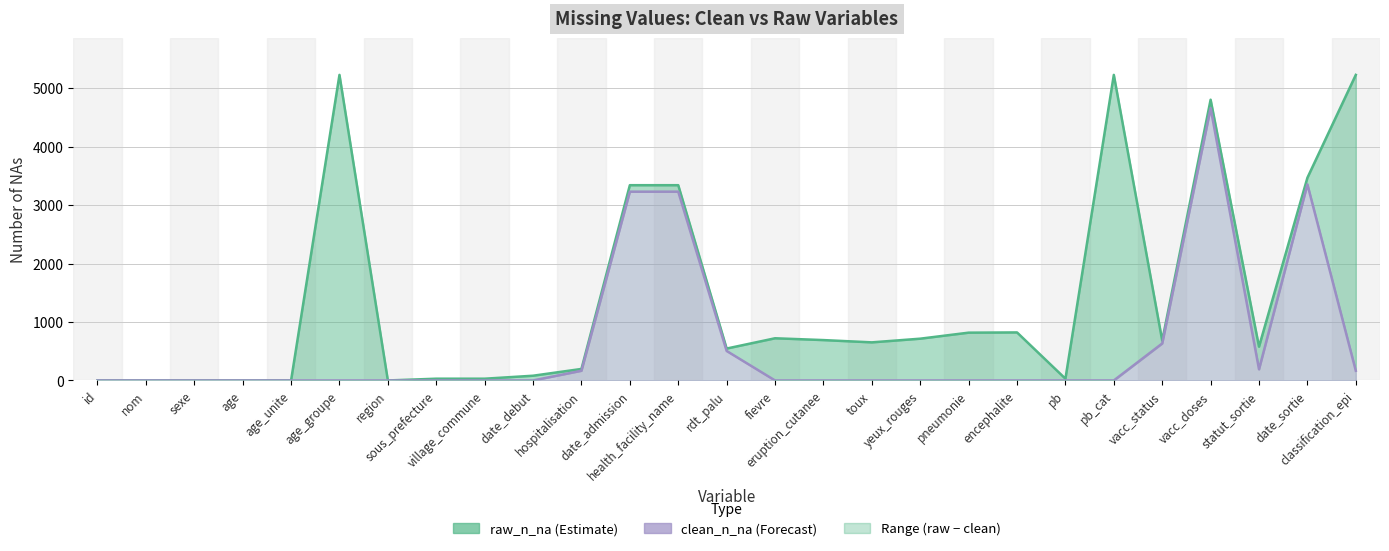

Reading right to left, list all the values displayed in this chart.

raw_n_na: 5230	3469	578	4805	682	5230	30	822	818	715	652	691	722	546	3342	3342	197	81	30	30	0	5230	0	0	0	0	0
clean_n_na: 166	3356	191	4661	633	0	0	0	0	0	0	0	0	505	3231	3231	166	0	0	0	0	0	0	0	0	0	0